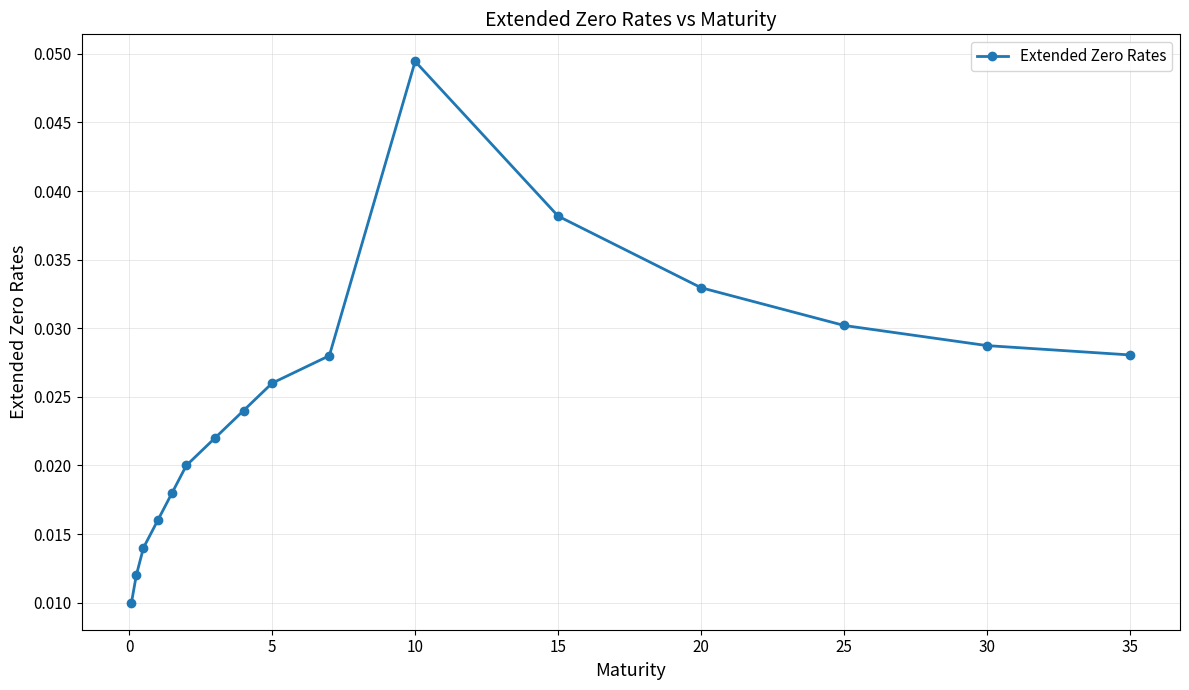

True or false: the data has more than 1 interior local peaks.

False